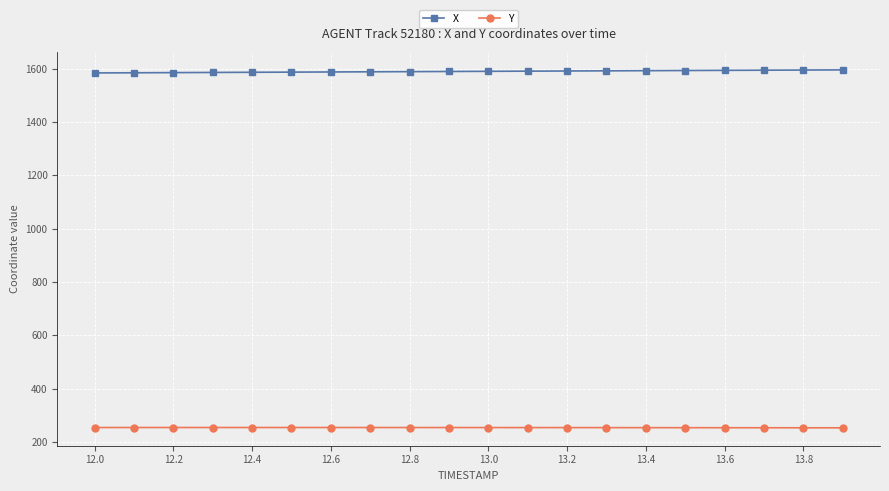

What is the value of the X point at the 4th from the left?

1586.1